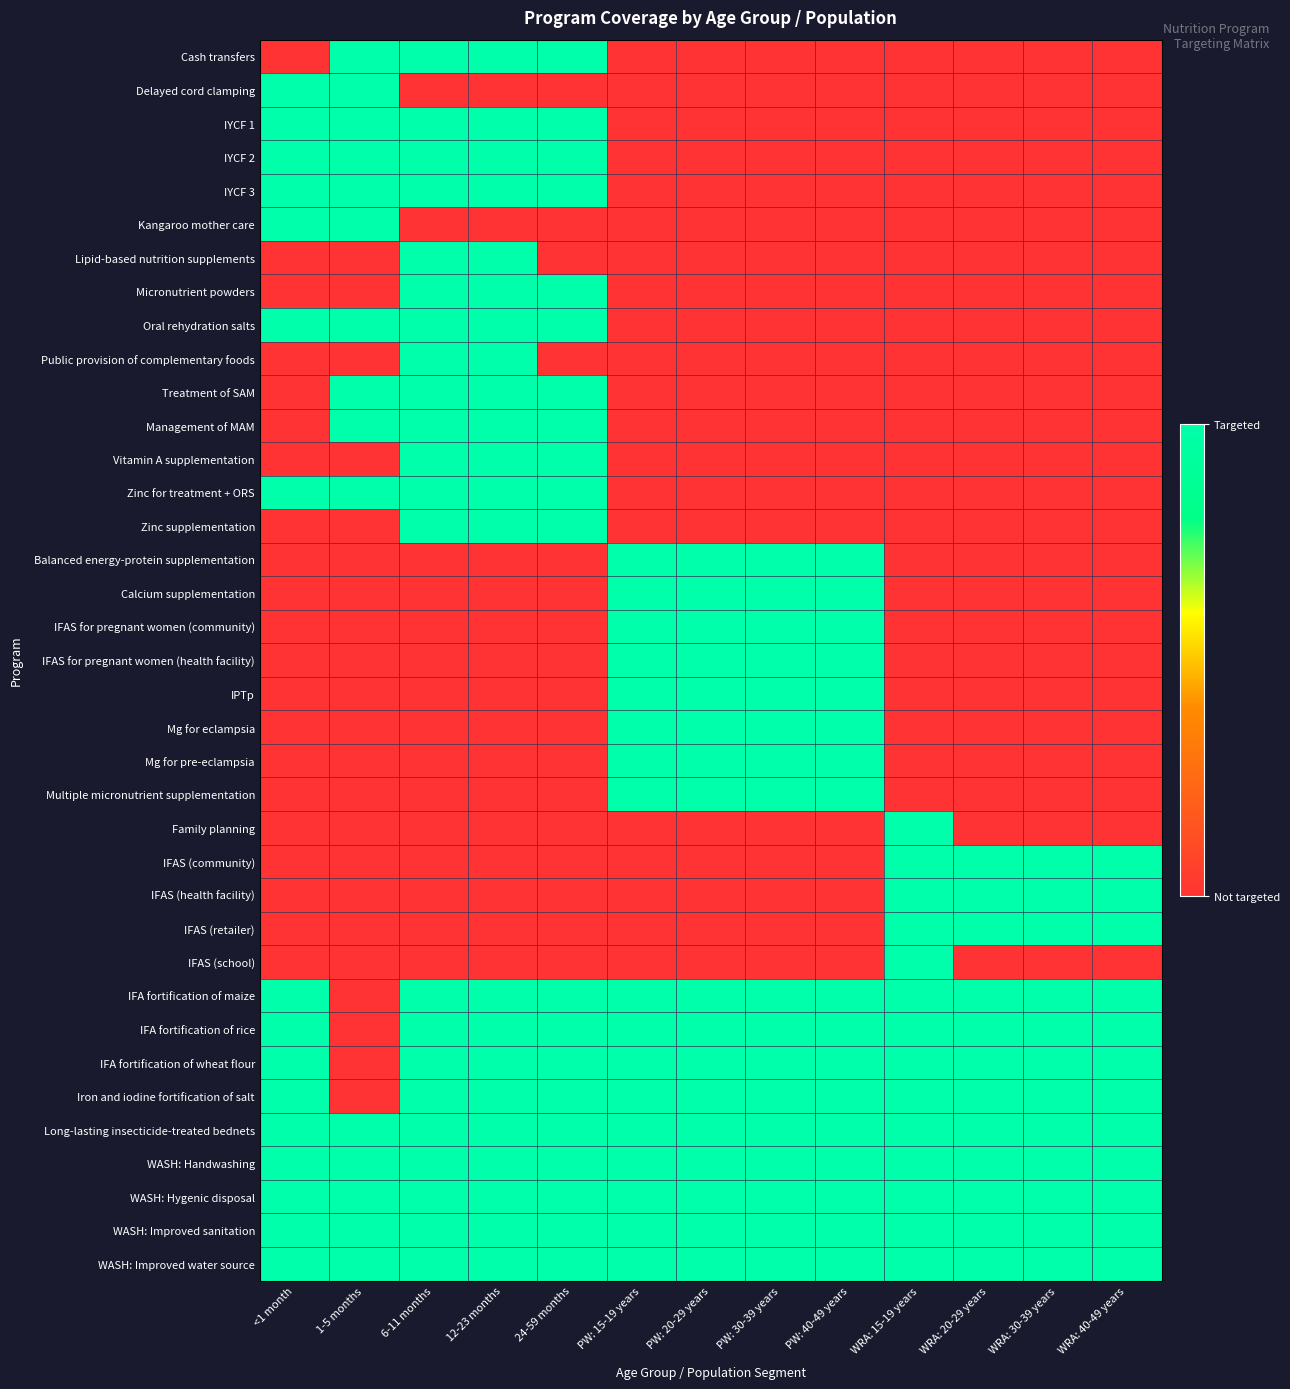

At <1 month, list the series in order from smallest to largest.

Cash transfers, Lipid-based nutrition supplements, Micronutrient powders, Public provision of complementary foods, Treatment of SAM, Management of MAM, Vitamin A supplementation, Zinc supplementation, Balanced energy-protein supplementation, Calcium supplementation, IFAS for pregnant women (community), IFAS for pregnant women (health facility), IPTp, Mg for eclampsia, Mg for pre-eclampsia, Multiple micronutrient supplementation, Family planning, IFAS (community), IFAS (health facility), IFAS (retailer), IFAS (school), Delayed cord clamping, IYCF 1, IYCF 2, IYCF 3, Kangaroo mother care, Oral rehydration salts, Zinc for treatment + ORS, IFA fortification of maize, IFA fortification of rice, IFA fortification of wheat flour, Iron and iodine fortification of salt, Long-lasting insecticide-treated bednets, WASH: Handwashing, WASH: Hygenic disposal, WASH: Improved sanitation, WASH: Improved water source